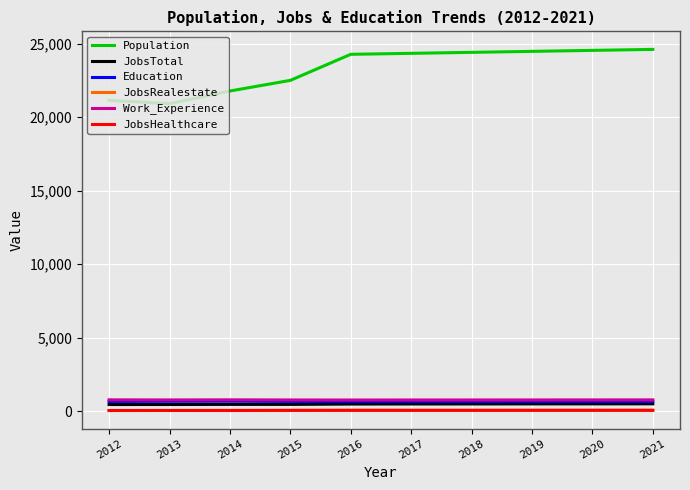

True or false: Population and JobsRealestate intersect in this chart.

False